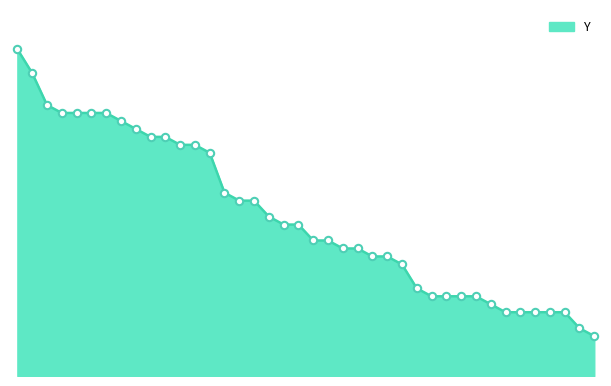

What is the change in value from 224 to 361?

-7